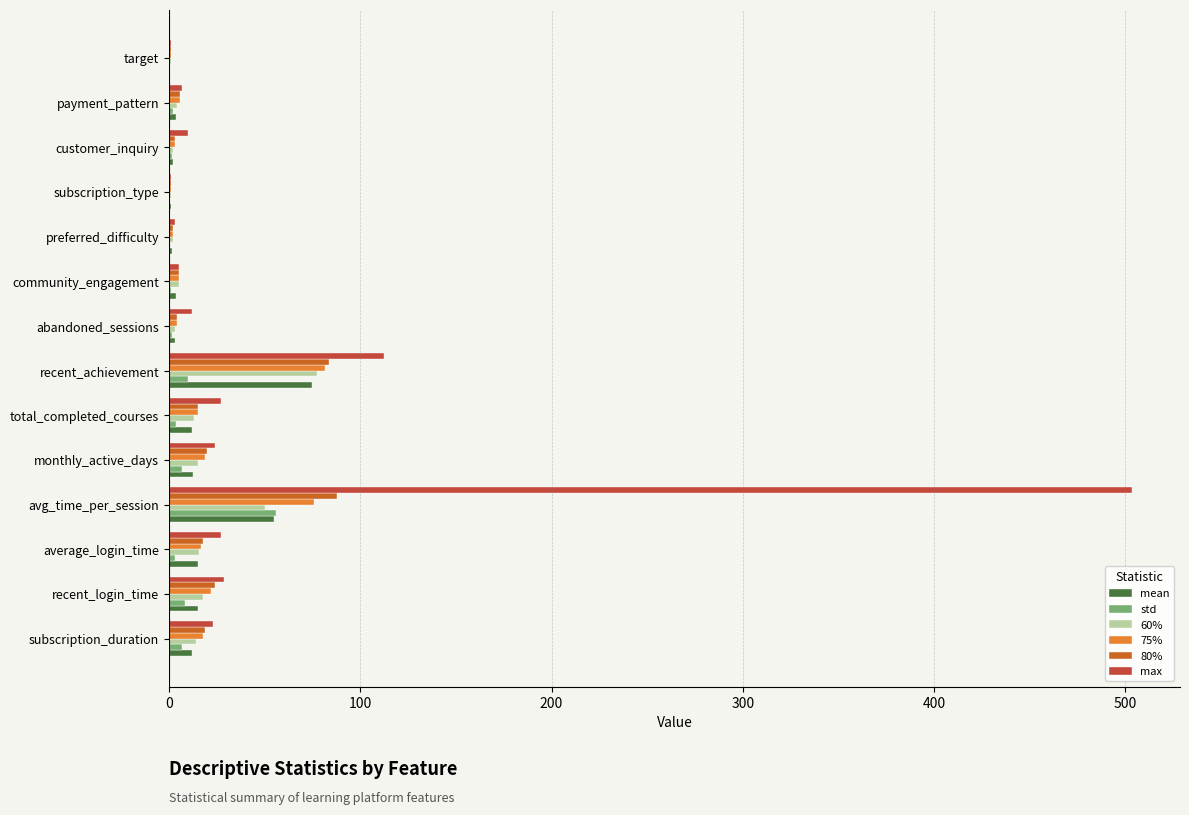

At which category is the sum across all series the highest?

avg_time_per_session